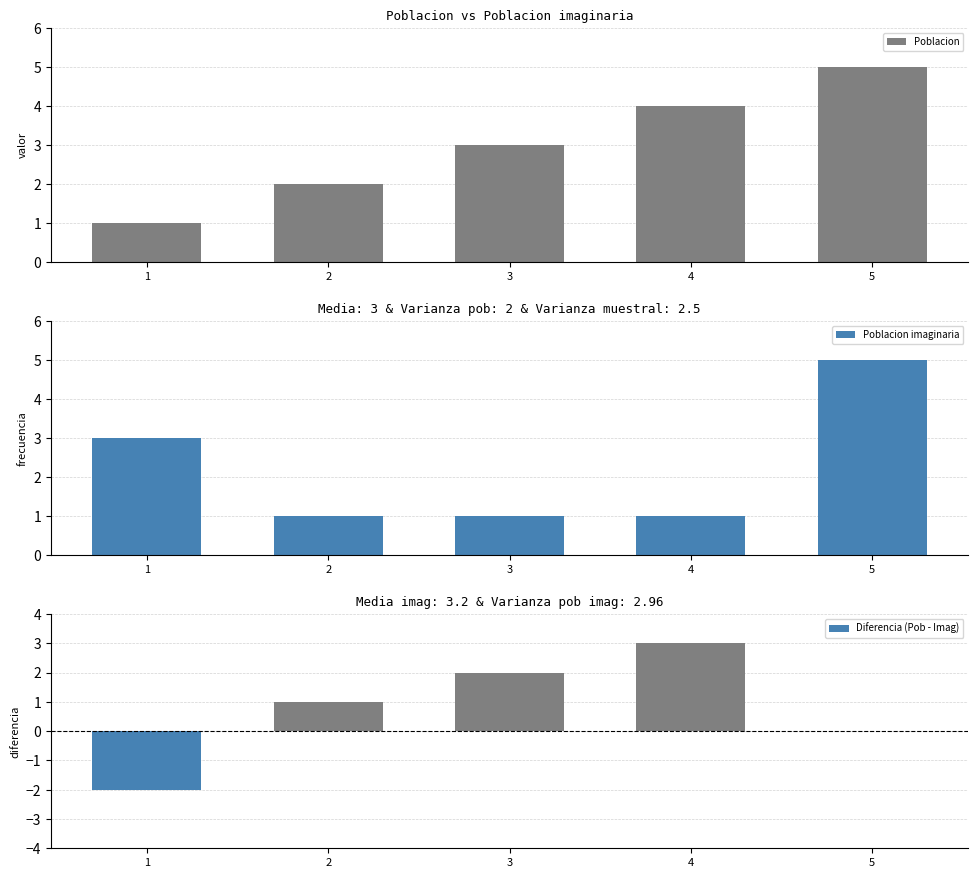

What is the difference between the second highest and minimum values in the Diferencia (Pob - Imag) series?

4